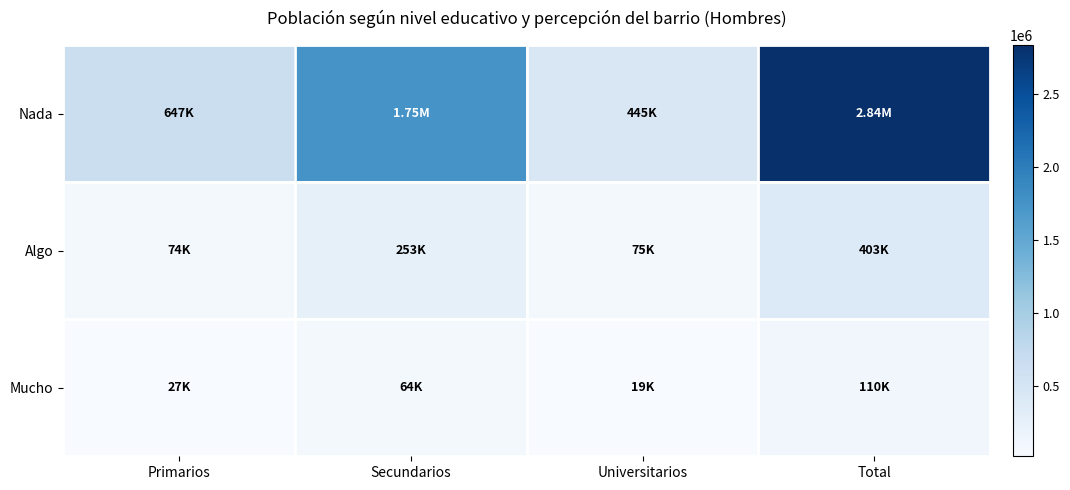

Which series has the largest total across all categories?

Nada